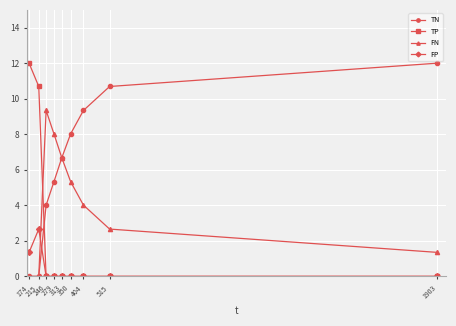

What is the highest value of the TP series?

12.0